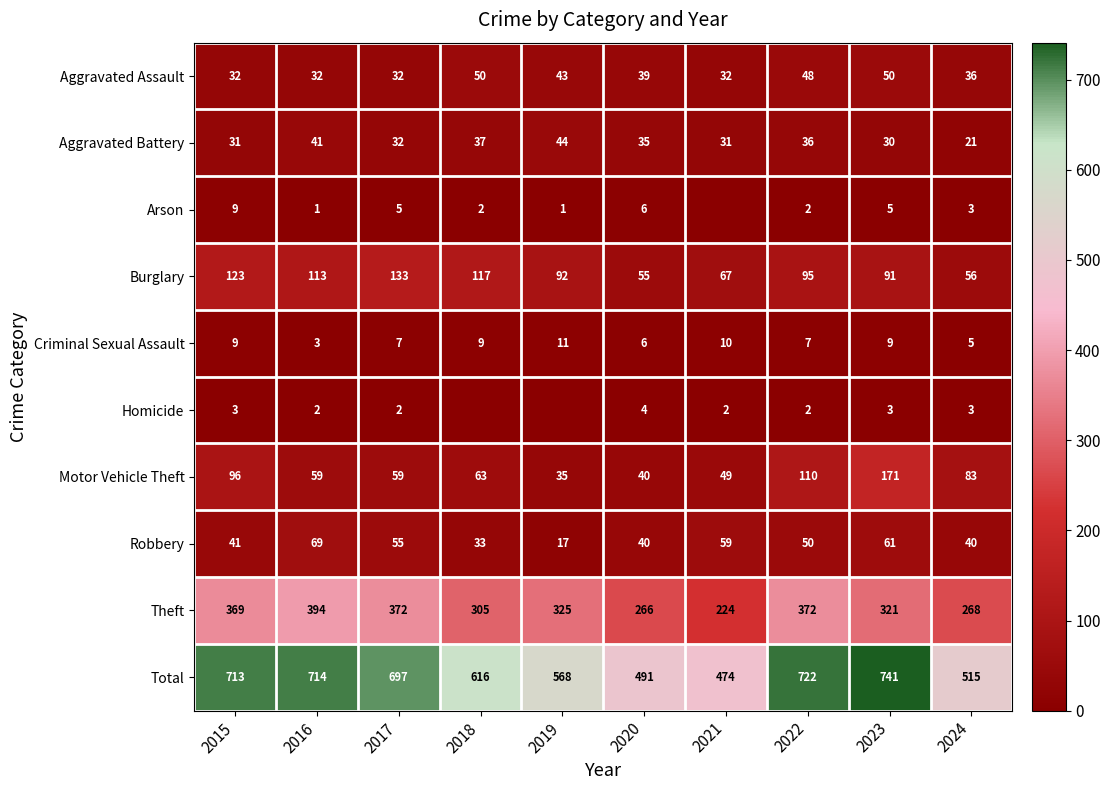

True or false: Motor Vehicle Theft has a value of 30 at 2017.

False